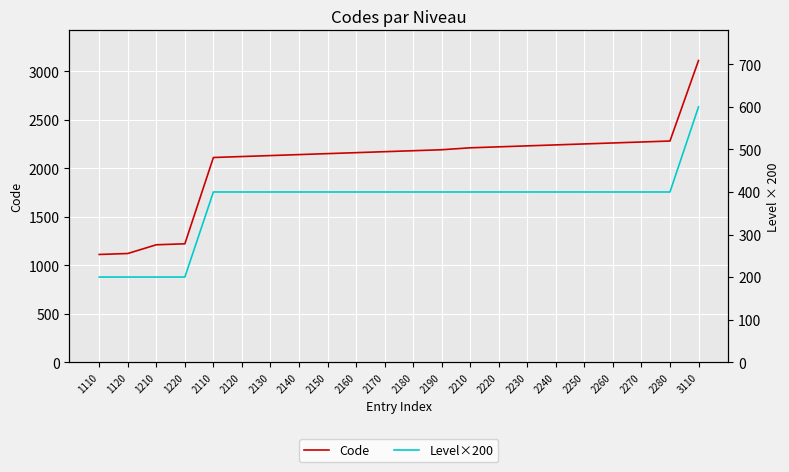

True or false: Level×200 and Code intersect in this chart.

False